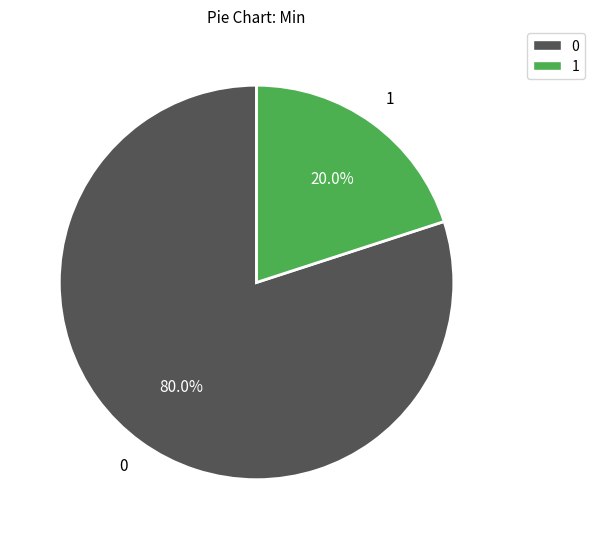

Is there a majority slice in this chart?

Yes